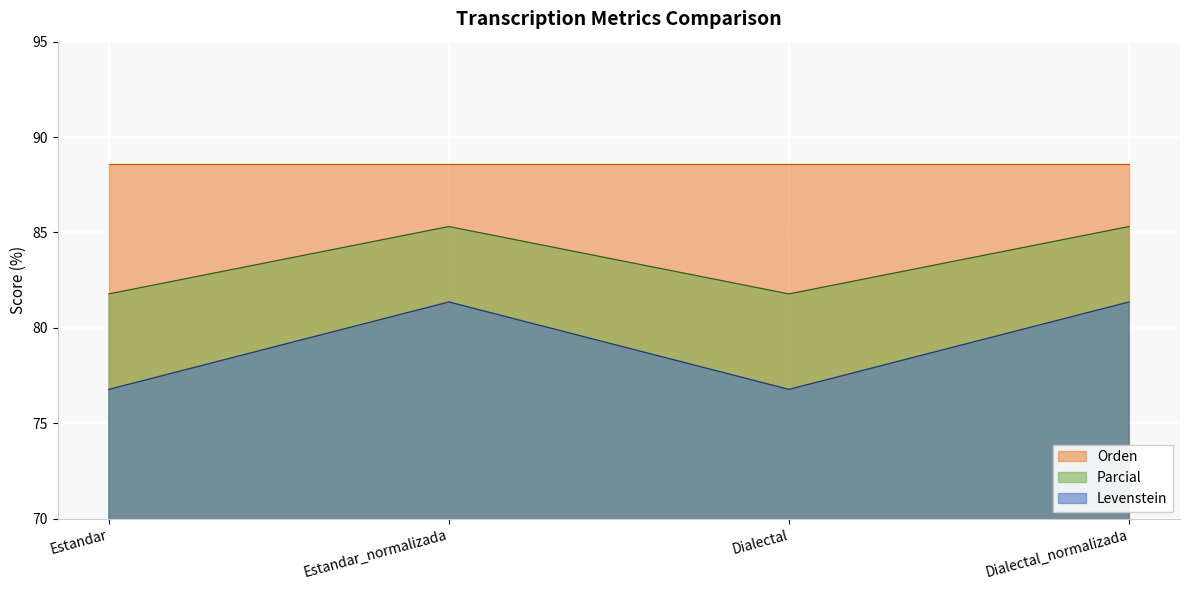

List the series in order of their peak value, highest first.

Orden, Parcial, Levenstein